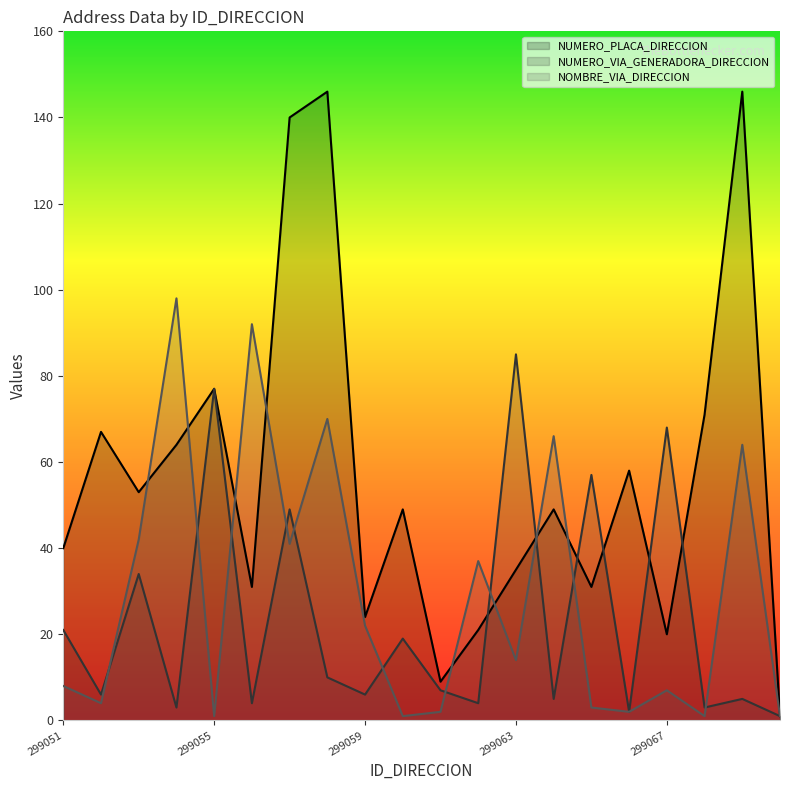

What is the spread (max minus min) of values at 299055?

76